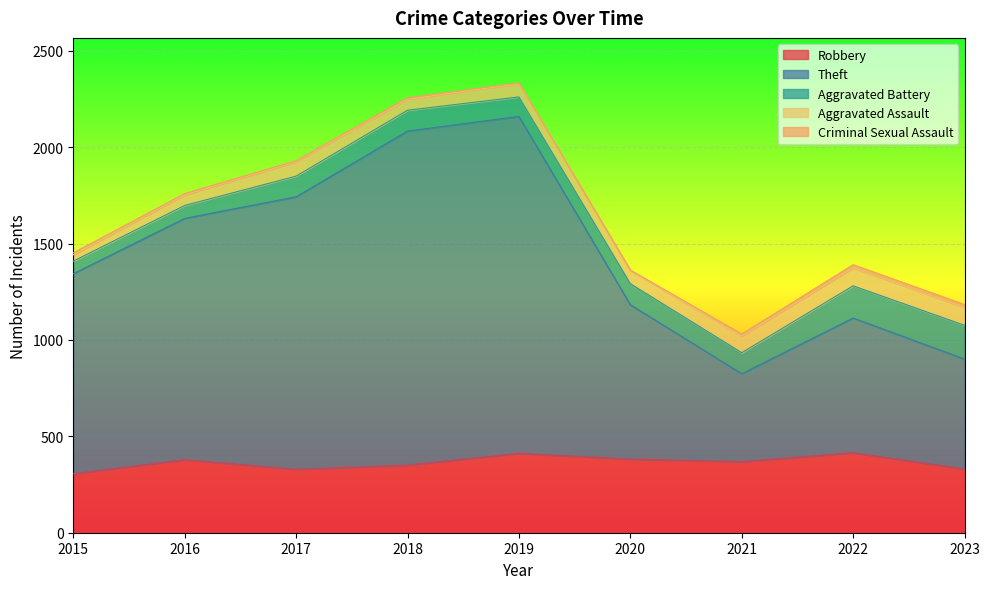

The Aggravated Assault series shows 57 at 2018. True or false?

True